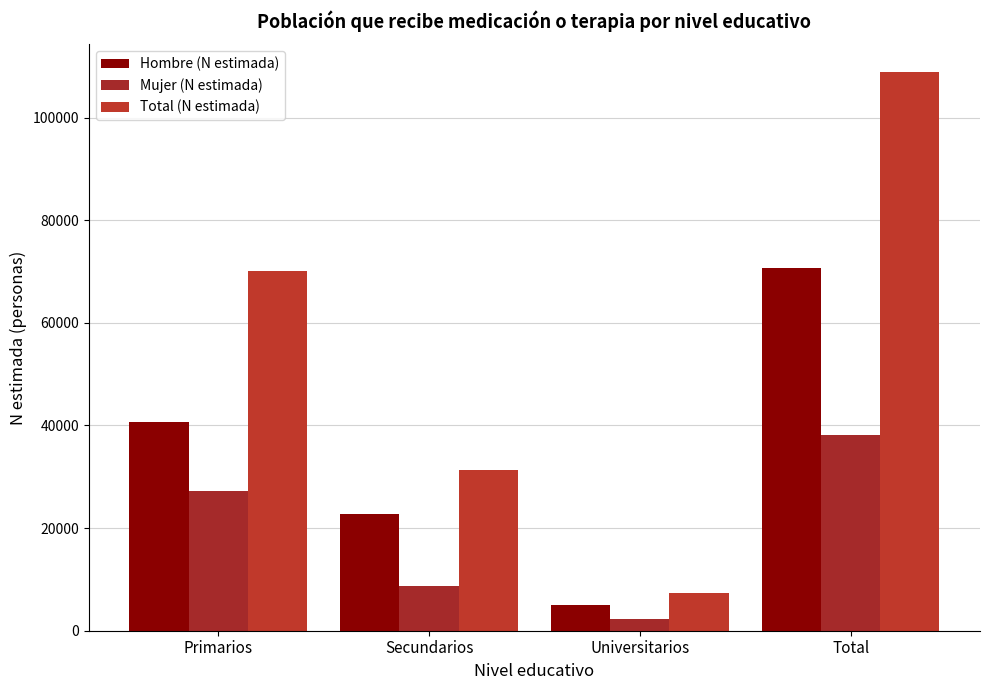

Rank the series at Total from highest to lowest value.

Total (N estimada), Hombre (N estimada), Mujer (N estimada)